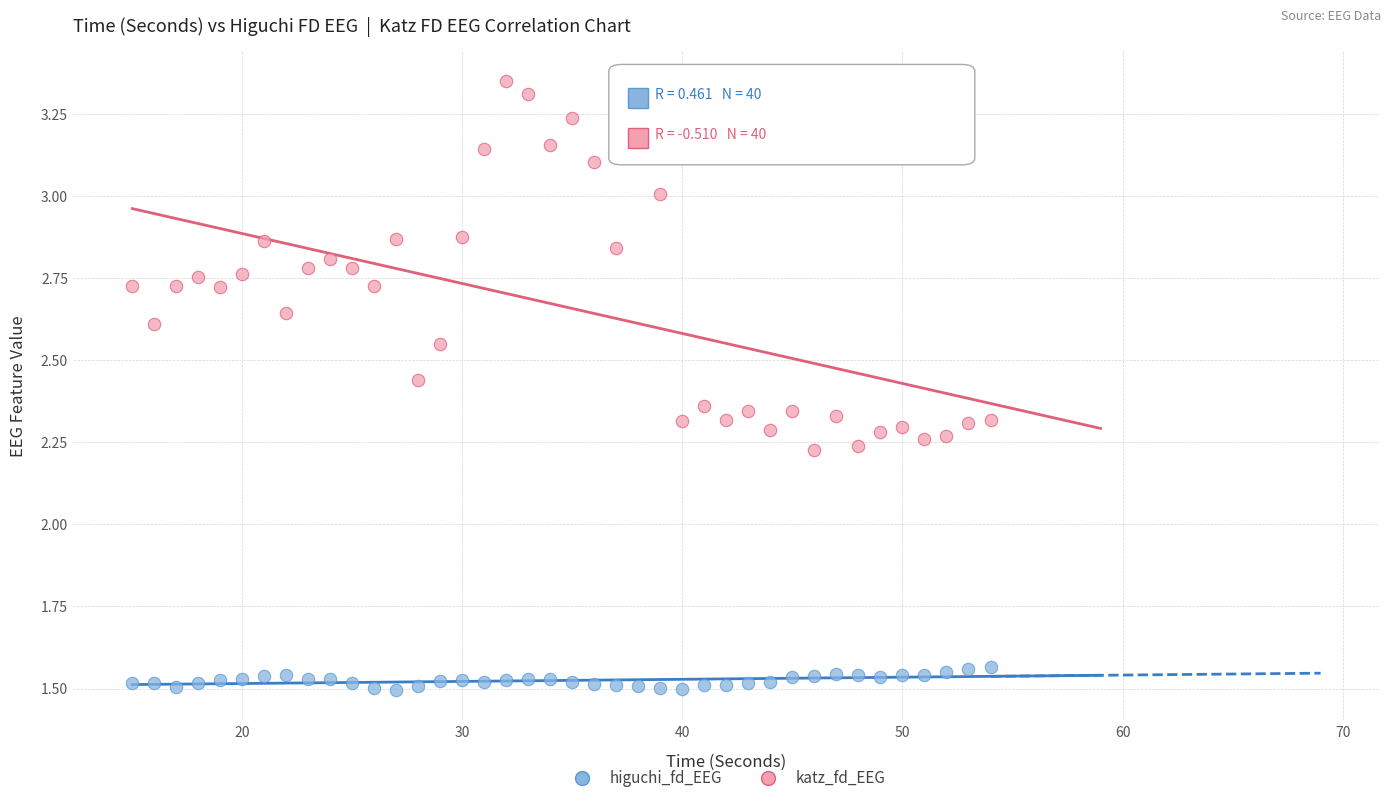

Which series reaches the minimum Y coordinate?

higuchi_fd_EEG